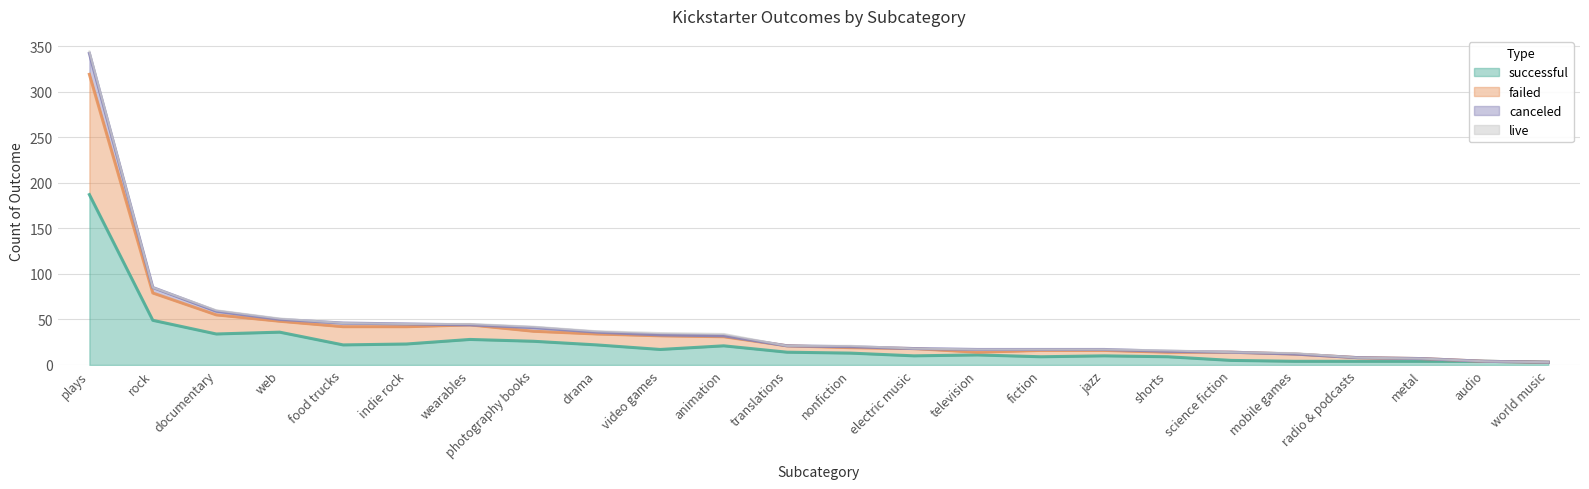

Between rock and web, which series saw the biggest shift?

failed